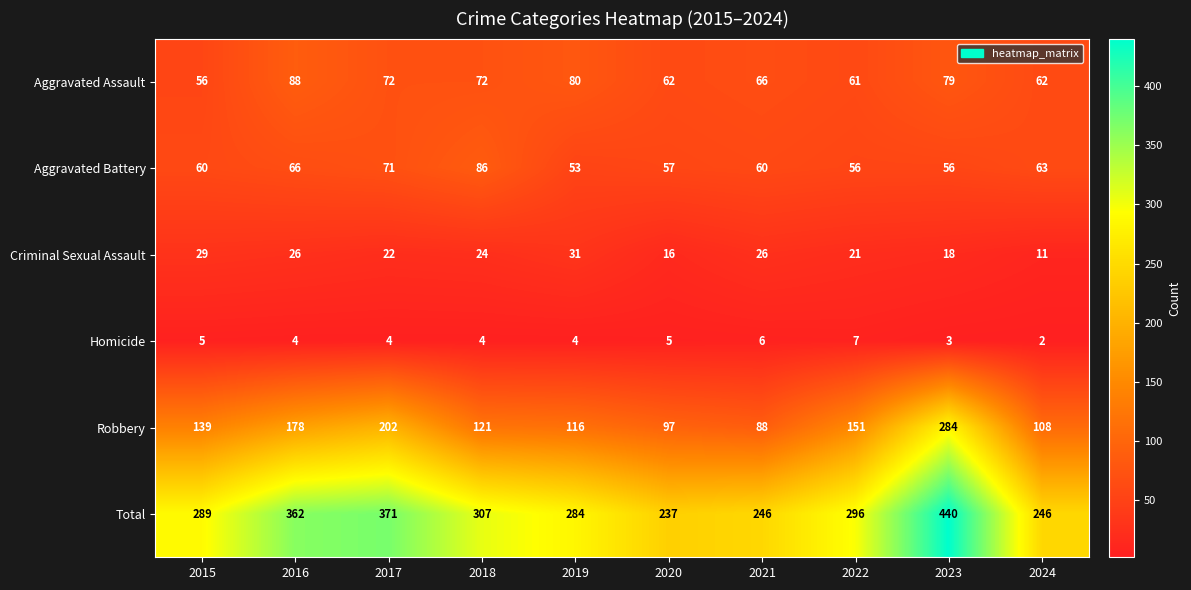

How many categories are shown in the chart?

10